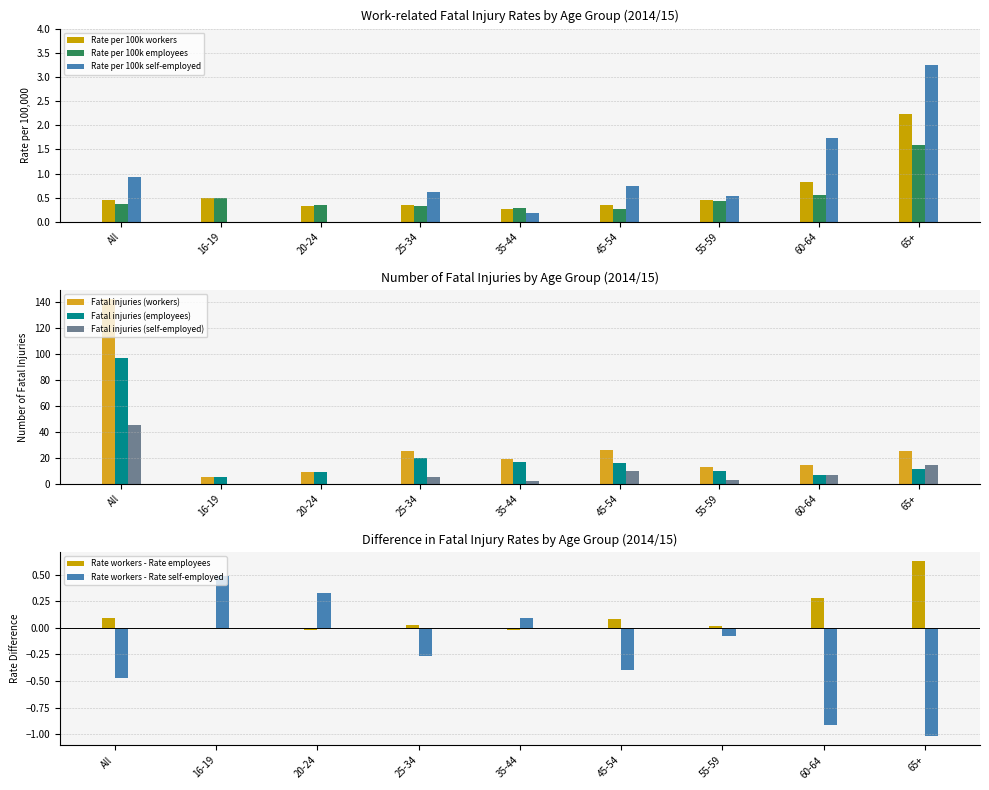

The value of Rate per 100k workers at 25-34 is 0.5. True or false?

False